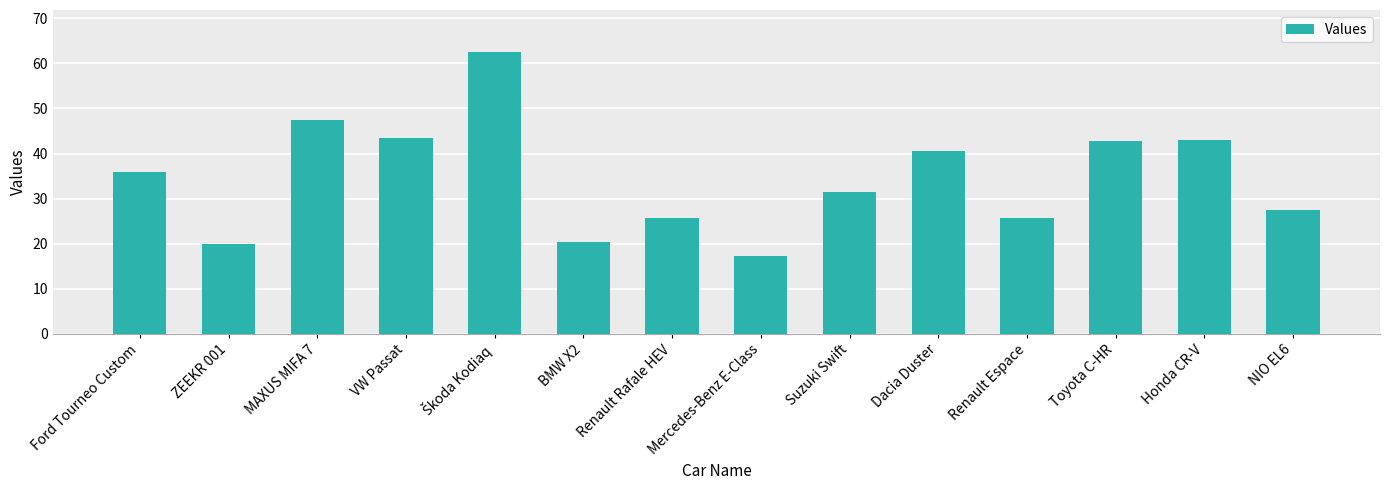

What is the sum of the values at Honda CR-V and ZEEKR 001?

62.8